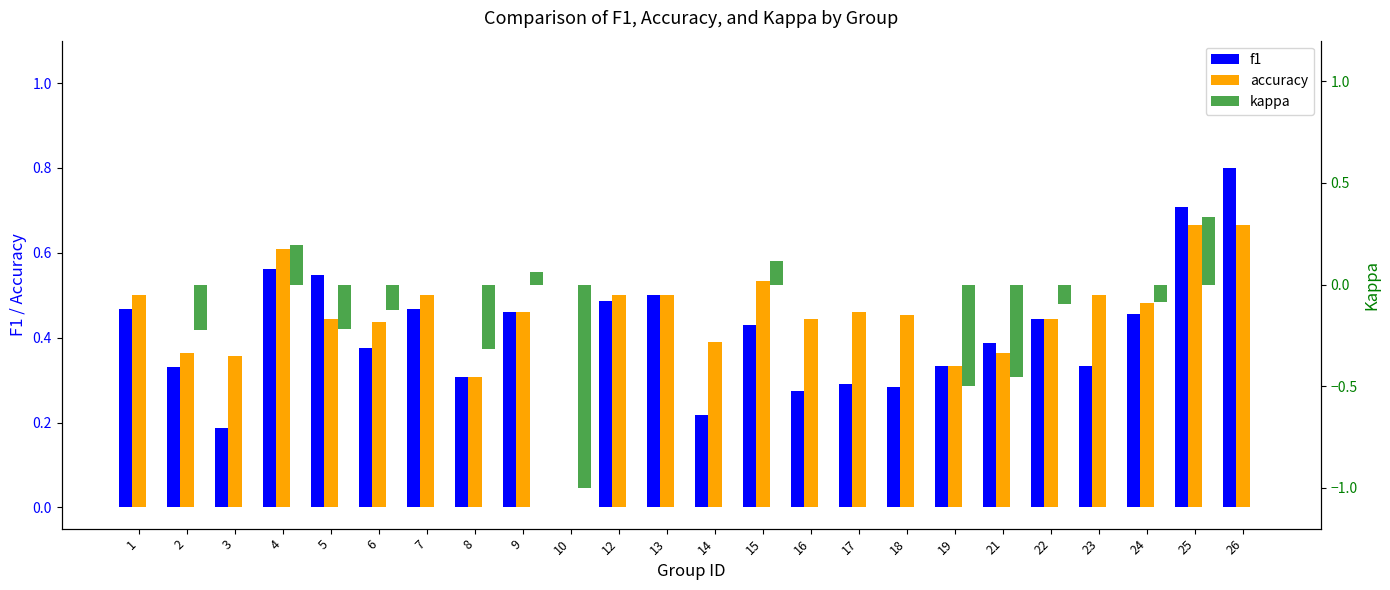

What is the average value of the f1 series?

0.4